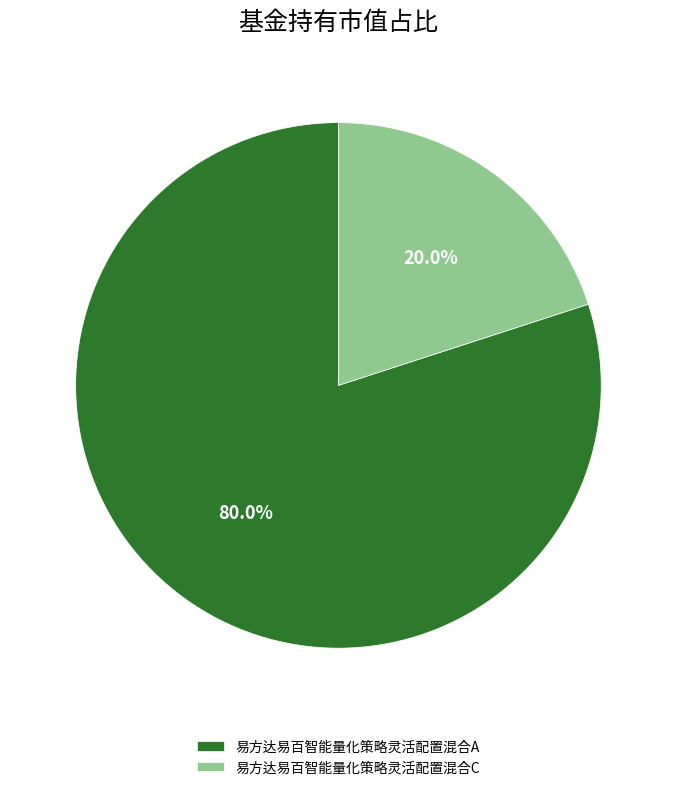

Rank the categories by value from lowest to highest.

易方达易百智能量化策略灵活配置混合C, 易方达易百智能量化策略灵活配置混合A